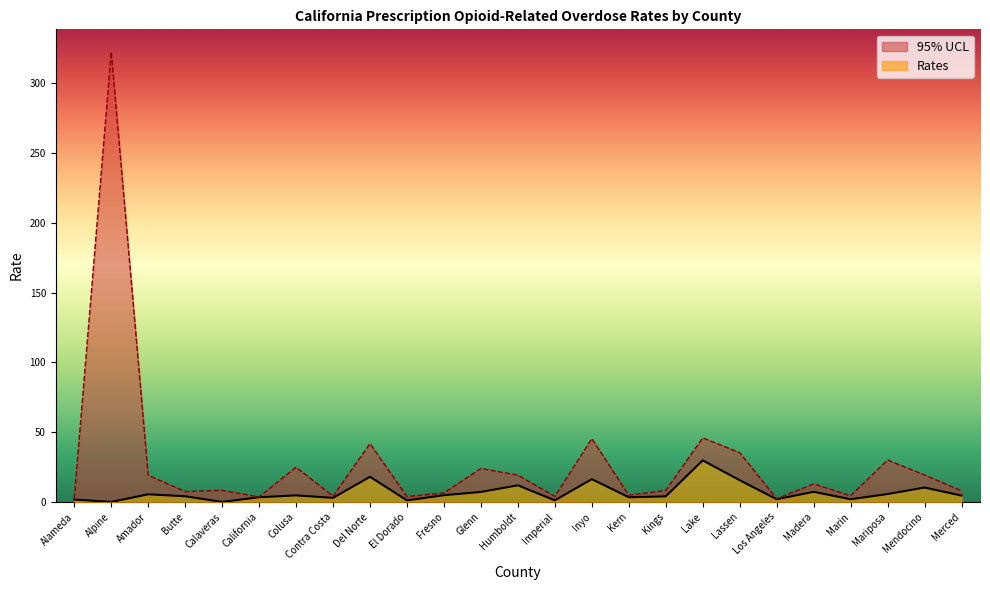

Is the value of 95% UCL at Los Angeles greater than the value of Rates at Alpine?

Yes